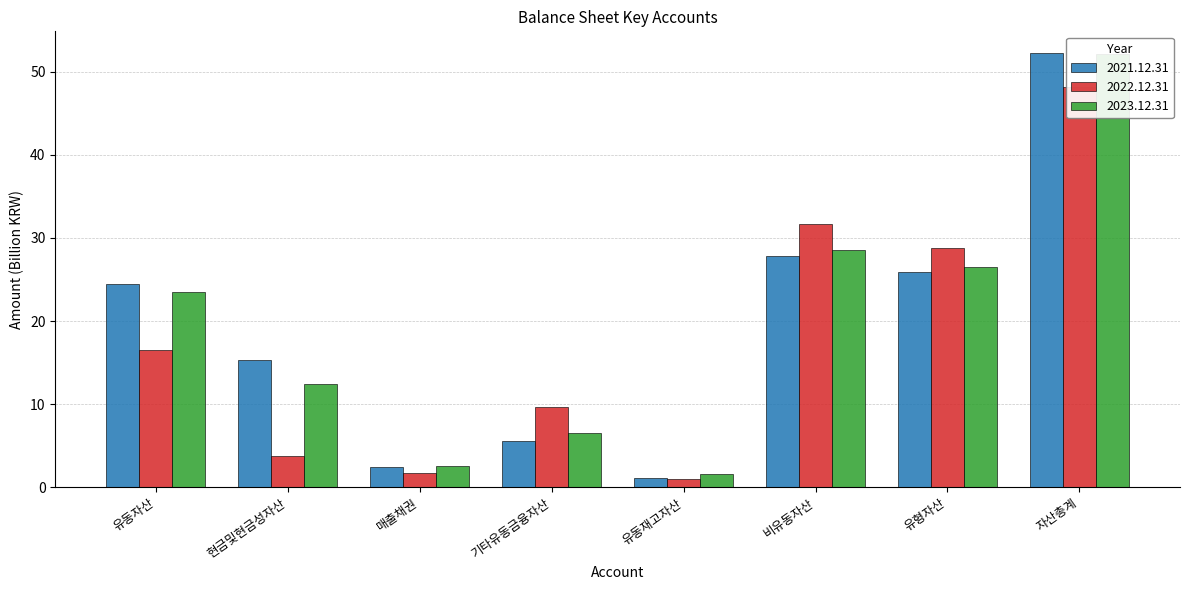

What is the average value of the 2023.12.31 series?

19.2